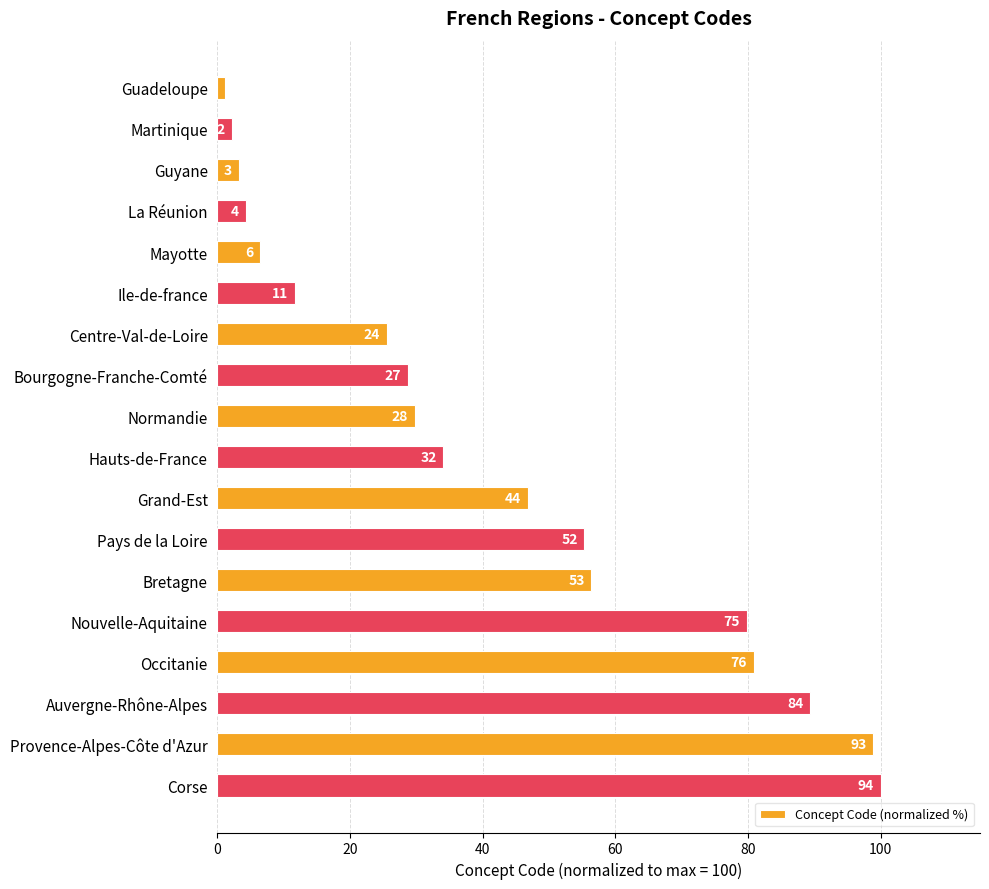

How many bars are there in total?

18